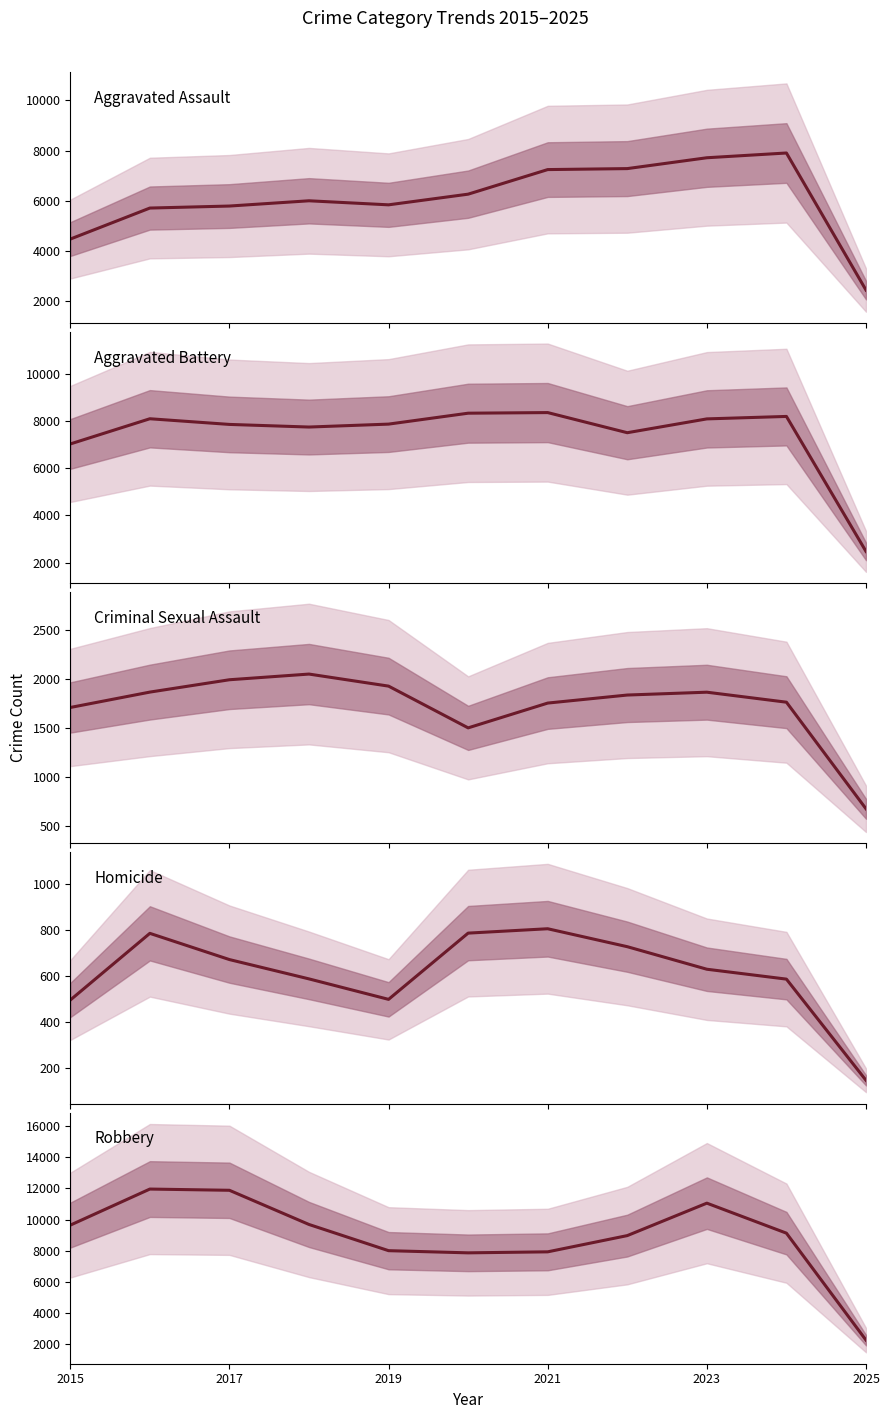

Is it true that Aggravated Battery equals 11354 at 2019?

False